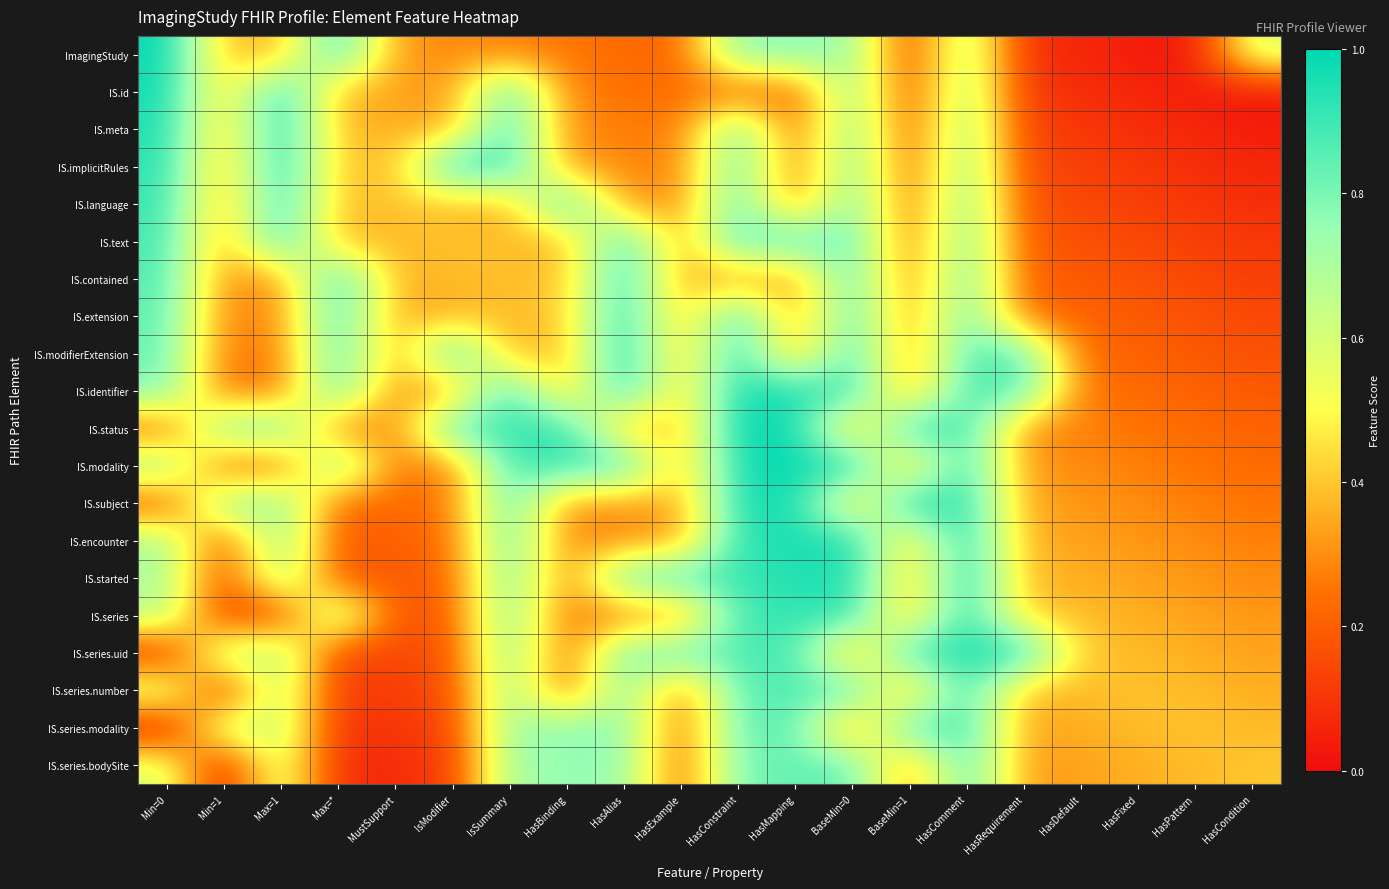

Reading left to right, extract all data points from this chart.

ImagingStudy: Min=0=1.0	Min=1=0.4	Max=1=0.4	Max=*=0.9	MustSupport=0.3	IsModifier=0.3	IsSummary=0.3	HasBinding=0.3	HasAlias=0.2	HasExample=0.2	HasConstraint=0.8	HasMapping=0.8	BaseMin=0=0.7	BaseMin=1=0.1	HasComment=0.7	HasRequirement=0.1	HasDefault=0.1	HasFixed=0.0	HasPattern=0.0	HasCondition=0.6
IS.id: Min=0=1.0	Min=1=0.4	Max=1=1.0	Max=*=0.4	MustSupport=0.3	IsModifier=0.3	IsSummary=0.9	HasBinding=0.3	HasAlias=0.3	HasExample=0.2	HasConstraint=0.2	HasMapping=0.2	BaseMin=0=0.8	BaseMin=1=0.1	HasComment=0.7	HasRequirement=0.1	HasDefault=0.1	HasFixed=0.1	HasPattern=0.0	HasCondition=0.0
IS.meta: Min=0=1.0	Min=1=0.4	Max=1=1.0	Max=*=0.4	MustSupport=0.4	IsModifier=0.3	IsSummary=0.9	HasBinding=0.3	HasAlias=0.3	HasExample=0.3	HasConstraint=0.8	HasMapping=0.2	BaseMin=0=0.8	BaseMin=1=0.2	HasComment=0.7	HasRequirement=0.1	HasDefault=0.1	HasFixed=0.1	HasPattern=0.1	HasCondition=0.0
IS.implicitRules: Min=0=0.9	Min=1=0.4	Max=1=1.0	Max=*=0.4	MustSupport=0.4	IsModifier=1.0	IsSummary=0.9	HasBinding=0.3	HasAlias=0.3	HasExample=0.3	HasConstraint=0.9	HasMapping=0.2	BaseMin=0=0.8	BaseMin=1=0.2	HasComment=0.8	HasRequirement=0.1	HasDefault=0.1	HasFixed=0.1	HasPattern=0.1	HasCondition=0.1
IS.language: Min=0=0.9	Min=1=0.3	Max=1=1.0	Max=*=0.4	MustSupport=0.4	IsModifier=0.4	IsSummary=0.4	HasBinding=0.9	HasAlias=0.3	HasExample=0.3	HasConstraint=0.9	HasMapping=0.3	BaseMin=0=0.8	BaseMin=1=0.2	HasComment=0.8	HasRequirement=0.2	HasDefault=0.1	HasFixed=0.1	HasPattern=0.1	HasCondition=0.1
IS.text: Min=0=0.9	Min=1=0.3	Max=1=0.9	Max=*=0.4	MustSupport=0.4	IsModifier=0.4	IsSummary=0.4	HasBinding=0.4	HasAlias=0.9	HasExample=0.3	HasConstraint=0.9	HasMapping=0.9	BaseMin=0=0.9	BaseMin=1=0.2	HasComment=0.8	HasRequirement=0.2	HasDefault=0.2	HasFixed=0.1	HasPattern=0.1	HasCondition=0.1
IS.contained: Min=0=0.9	Min=1=0.3	Max=1=0.3	Max=*=0.9	MustSupport=0.4	IsModifier=0.4	IsSummary=0.4	HasBinding=0.4	HasAlias=1.0	HasExample=0.3	HasConstraint=0.3	HasMapping=0.3	BaseMin=0=0.9	BaseMin=1=0.3	HasComment=0.8	HasRequirement=0.2	HasDefault=0.2	HasFixed=0.2	HasPattern=0.1	HasCondition=0.1
IS.extension: Min=0=0.9	Min=1=0.3	Max=1=0.3	Max=*=0.9	MustSupport=0.3	IsModifier=0.4	IsSummary=0.4	HasBinding=0.4	HasAlias=1.0	HasExample=0.4	HasConstraint=0.9	HasMapping=0.3	BaseMin=0=0.9	BaseMin=1=0.3	HasComment=0.9	HasRequirement=0.2	HasDefault=0.2	HasFixed=0.2	HasPattern=0.2	HasCondition=0.1
IS.modifierExtension: Min=0=0.8	Min=1=0.3	Max=1=0.3	Max=*=0.9	MustSupport=0.3	IsModifier=0.9	IsSummary=0.4	HasBinding=0.4	HasAlias=1.0	HasExample=0.4	HasConstraint=1.0	HasMapping=0.3	BaseMin=0=0.9	BaseMin=1=0.3	HasComment=0.9	HasRequirement=0.9	HasDefault=0.2	HasFixed=0.2	HasPattern=0.2	HasCondition=0.2
IS.identifier: Min=0=0.8	Min=1=0.2	Max=1=0.3	Max=*=0.9	MustSupport=0.3	IsModifier=0.3	IsSummary=0.9	HasBinding=0.4	HasAlias=1.0	HasExample=0.4	HasConstraint=1.0	HasMapping=1.0	BaseMin=0=0.9	BaseMin=1=0.3	HasComment=0.9	HasRequirement=0.9	HasDefault=0.3	HasFixed=0.2	HasPattern=0.2	HasCondition=0.2
IS.status: Min=0=0.2	Min=1=0.8	Max=1=0.8	Max=*=0.3	MustSupport=0.3	IsModifier=0.9	IsSummary=0.9	HasBinding=0.9	HasAlias=0.4	HasExample=0.4	HasConstraint=1.0	HasMapping=1.0	BaseMin=0=0.4	BaseMin=1=0.9	HasComment=0.9	HasRequirement=0.3	HasDefault=0.3	HasFixed=0.3	HasPattern=0.2	HasCondition=0.2
IS.modality: Min=0=0.8	Min=1=0.2	Max=1=0.2	Max=*=0.8	MustSupport=0.3	IsModifier=0.3	IsSummary=0.9	HasBinding=0.9	HasAlias=0.9	HasExample=0.4	HasConstraint=1.0	HasMapping=1.0	BaseMin=0=1.0	BaseMin=1=0.4	HasComment=0.9	HasRequirement=0.3	HasDefault=0.3	HasFixed=0.3	HasPattern=0.3	HasCondition=0.2
IS.subject: Min=0=0.1	Min=1=0.8	Max=1=0.8	Max=*=0.2	MustSupport=0.2	IsModifier=0.3	IsSummary=0.9	HasBinding=0.3	HasAlias=0.3	HasExample=0.3	HasConstraint=1.0	HasMapping=1.0	BaseMin=0=0.4	BaseMin=1=1.0	HasComment=1.0	HasRequirement=0.3	HasDefault=0.3	HasFixed=0.3	HasPattern=0.3	HasCondition=0.3
IS.encounter: Min=0=0.7	Min=1=0.1	Max=1=0.8	Max=*=0.2	MustSupport=0.2	IsModifier=0.2	IsSummary=0.9	HasBinding=0.3	HasAlias=0.3	HasExample=0.3	HasConstraint=0.9	HasMapping=1.0	BaseMin=0=1.0	BaseMin=1=0.4	HasComment=1.0	HasRequirement=0.4	HasDefault=0.3	HasFixed=0.3	HasPattern=0.3	HasCondition=0.3
IS.started: Min=0=0.7	Min=1=0.1	Max=1=0.7	Max=*=0.2	MustSupport=0.2	IsModifier=0.2	IsSummary=0.8	HasBinding=0.3	HasAlias=0.9	HasExample=0.9	HasConstraint=0.9	HasMapping=0.9	BaseMin=0=1.0	BaseMin=1=0.4	HasComment=1.0	HasRequirement=0.4	HasDefault=0.4	HasFixed=0.3	HasPattern=0.3	HasCondition=0.3
IS.series: Min=0=0.7	Min=1=0.1	Max=1=0.1	Max=*=0.7	MustSupport=0.2	IsModifier=0.2	IsSummary=0.8	HasBinding=0.2	HasAlias=0.3	HasExample=0.3	HasConstraint=0.9	HasMapping=0.9	BaseMin=0=0.9	BaseMin=1=0.4	HasComment=1.0	HasRequirement=0.4	HasDefault=0.4	HasFixed=0.4	HasPattern=0.3	HasCondition=0.3
IS.series.uid: Min=0=0.1	Min=1=0.7	Max=1=0.7	Max=*=0.1	MustSupport=0.1	IsModifier=0.2	IsSummary=0.8	HasBinding=0.2	HasAlias=0.8	HasExample=0.9	HasConstraint=0.9	HasMapping=0.9	BaseMin=0=0.3	BaseMin=1=0.9	HasComment=1.0	HasRequirement=1.0	HasDefault=0.4	HasFixed=0.4	HasPattern=0.4	HasCondition=0.3
IS.series.number: Min=0=0.6	Min=1=0.1	Max=1=0.7	Max=*=0.1	MustSupport=0.1	IsModifier=0.1	IsSummary=0.8	HasBinding=0.2	HasAlias=0.8	HasExample=0.2	HasConstraint=0.9	HasMapping=0.9	BaseMin=0=0.9	BaseMin=1=0.3	HasComment=0.9	HasRequirement=0.4	HasDefault=0.4	HasFixed=0.4	HasPattern=0.4	HasCondition=0.4
IS.series.modality: Min=0=0.0	Min=1=0.6	Max=1=0.7	Max=*=0.1	MustSupport=0.1	IsModifier=0.1	IsSummary=0.7	HasBinding=0.8	HasAlias=0.8	HasExample=0.2	HasConstraint=0.8	HasMapping=0.9	BaseMin=0=0.3	BaseMin=1=0.9	HasComment=0.9	HasRequirement=0.3	HasDefault=0.4	HasFixed=0.4	HasPattern=0.4	HasCondition=0.4
IS.series.bodySite: Min=0=0.6	Min=1=0.0	Max=1=0.6	Max=*=0.1	MustSupport=0.1	IsModifier=0.1	IsSummary=0.7	HasBinding=0.7	HasAlias=0.8	HasExample=0.2	HasConstraint=0.8	HasMapping=0.8	BaseMin=0=0.9	BaseMin=1=0.3	HasComment=0.9	HasRequirement=0.3	HasDefault=0.3	HasFixed=0.4	HasPattern=0.4	HasCondition=0.4